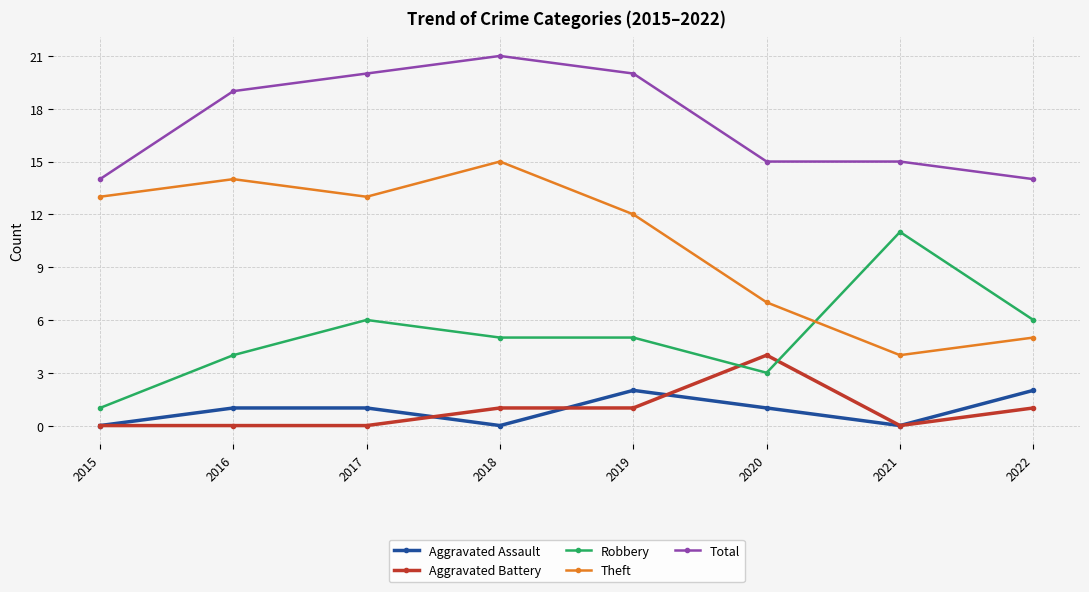

Rank the series by their maximum value, from highest to lowest.

Total, Theft, Robbery, Aggravated Battery, Aggravated Assault